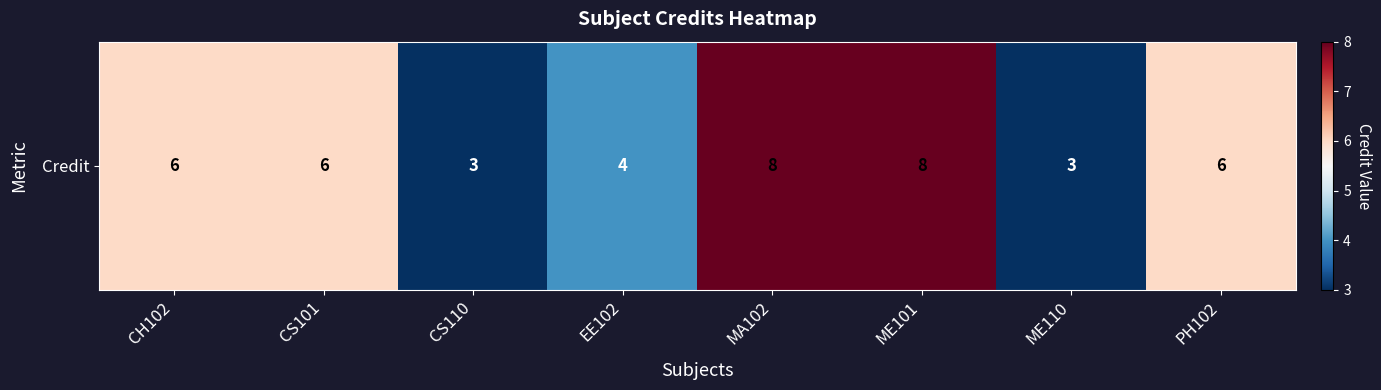

Reading right to left, transcribe all the data shown in this chart.

6	3	8	8	4	3	6	6